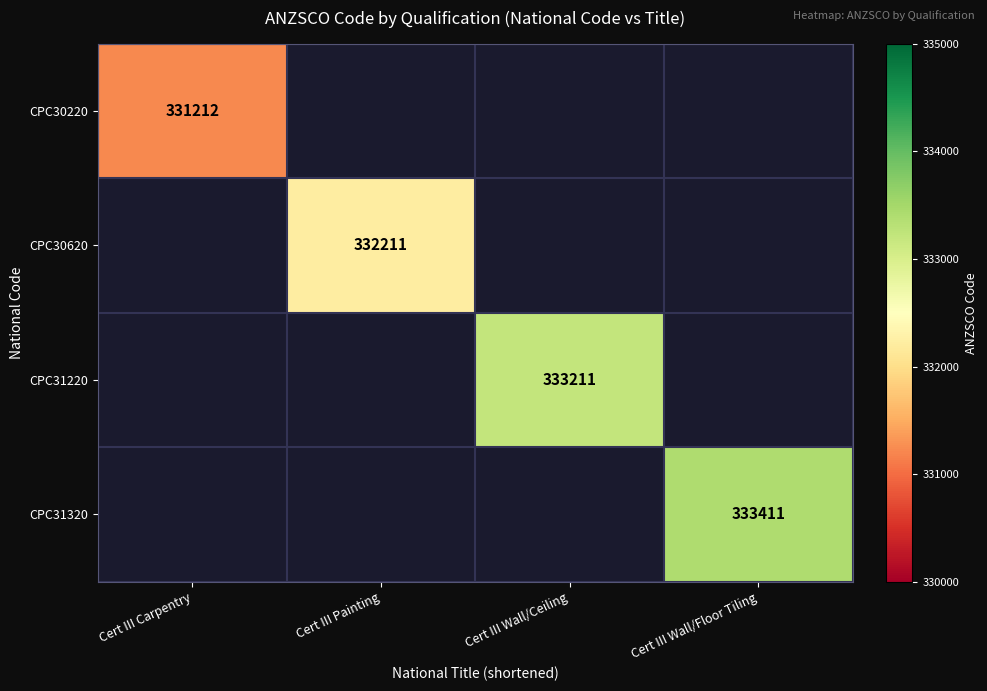

The value of CPC30620 at Cert III Painting is 332211. True or false?

True